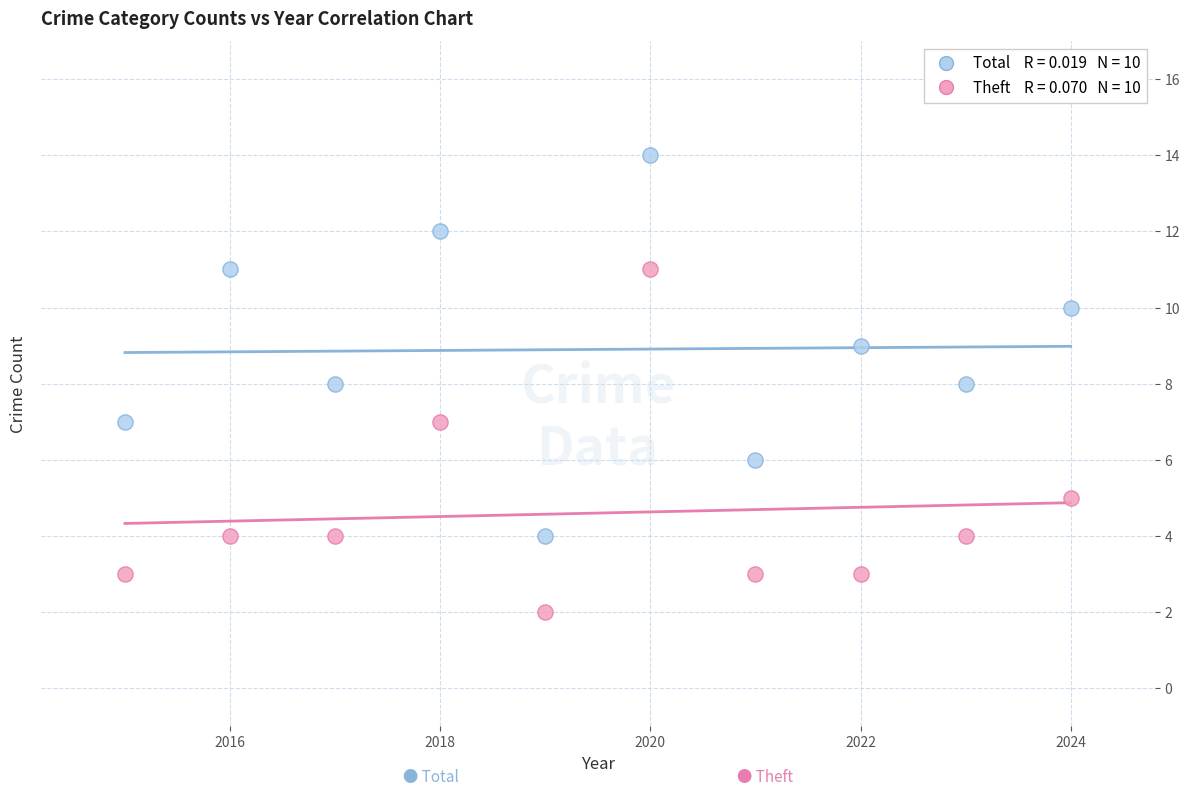

Across all data points, what is the range of Y values (max minus min)?

12